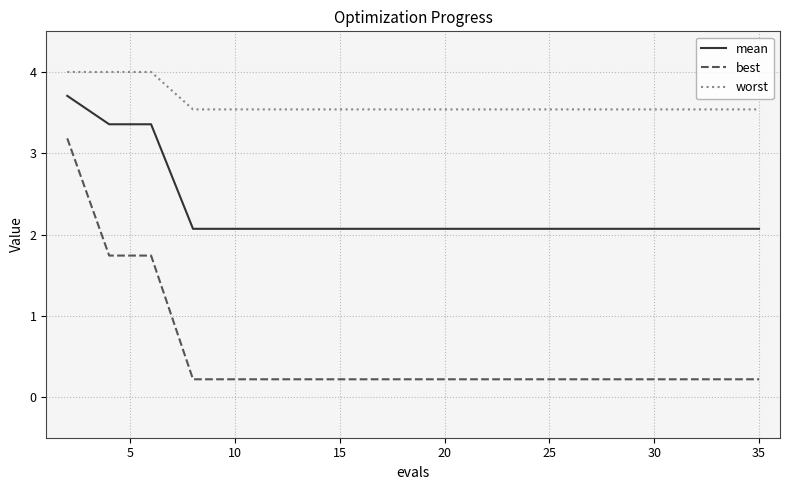

List the series in order of their overall mean, highest first.

worst, mean, best